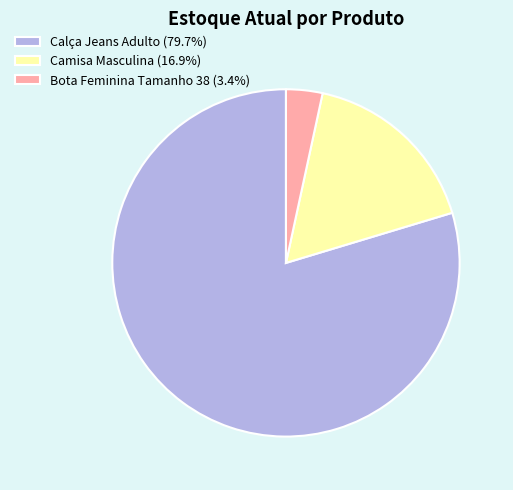

Approximately how many times larger is the value at Calça Jeans Adulto (79.7%) compared to Camisa Masculina (16.9%)?

4.7